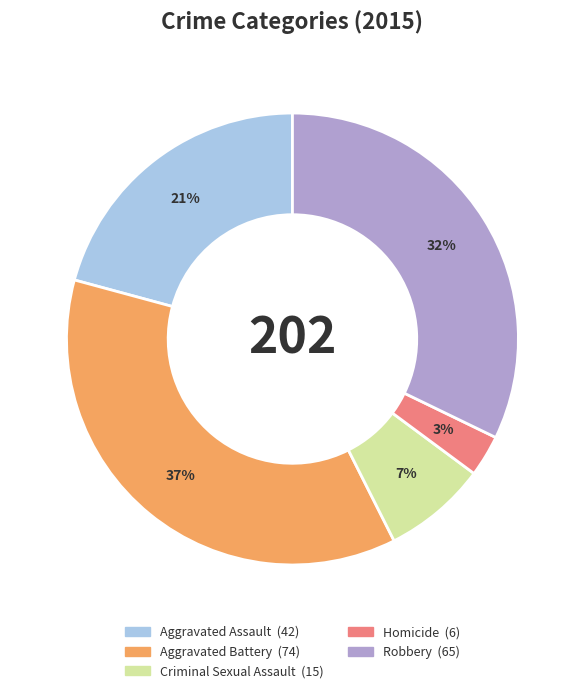

The Criminal Sexual Assault slice represents 1% of the pie. True or false?

False